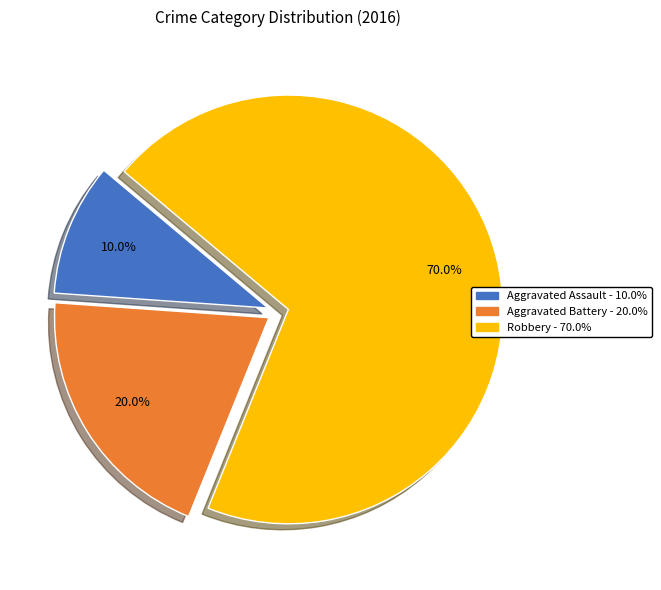

True or false: Aggravated Battery accounts for 14% of the total.

False